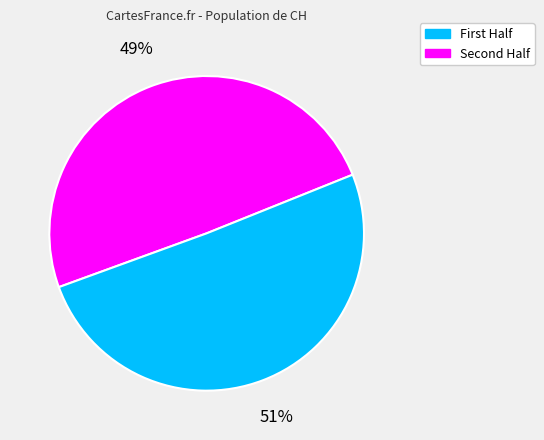

To the nearest percent, what is the average slice percentage?

50%